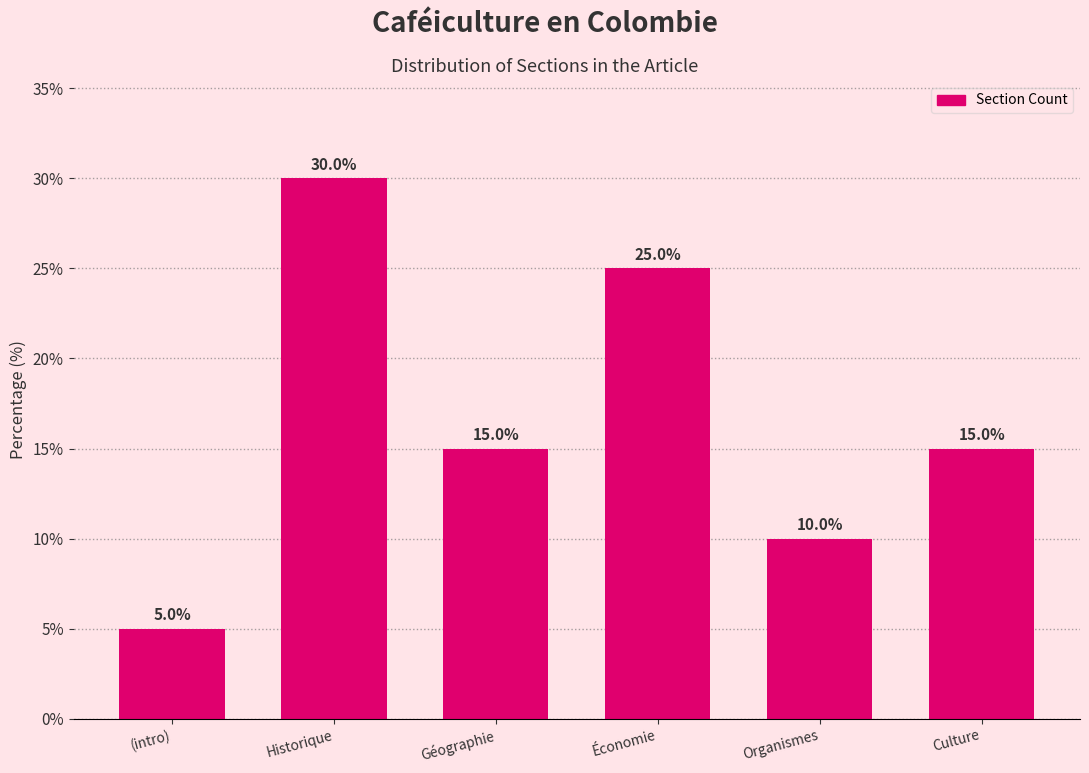

Reading right to left, transcribe all the data shown in this chart.

15	10	25	15	30	5